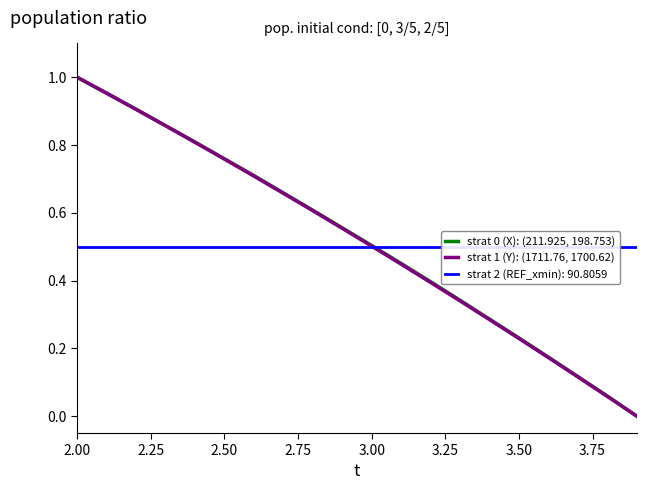

Which series has the largest range (max minus min)?

Y (normalized)